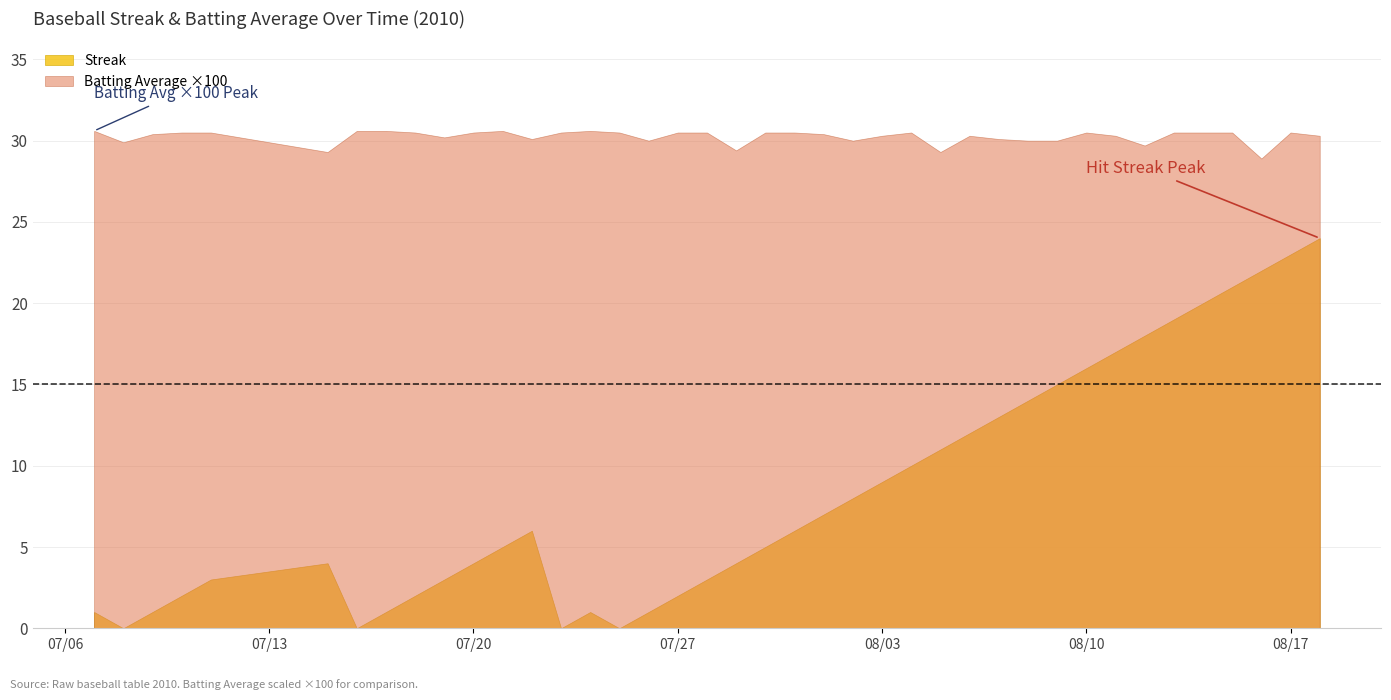

Which series has the largest total across all categories?

Batting Average ×100